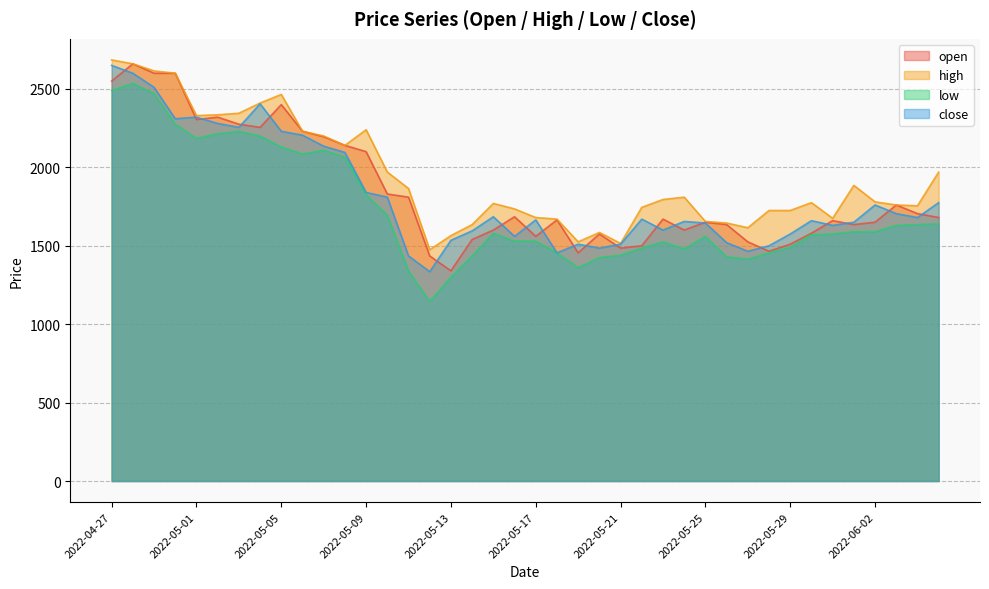

Reading left to right, transcribe all the data shown in this chart.

close: 2022-04-27=2650	2022-04-28=2600	2022-04-29=2510	2022-04-30=2310	2022-05-01=2320	2022-05-02=2280	2022-05-03=2255	2022-05-04=2405	2022-05-05=2230	2022-05-06=2205	2022-05-07=2135	2022-05-08=2095	2022-05-09=1840	2022-05-10=1810	2022-05-11=1435	2022-05-12=1335	2022-05-13=1535	2022-05-14=1595	2022-05-15=1685	2022-05-16=1560	2022-05-17=1665	2022-05-18=1455	2022-05-19=1510	2022-05-20=1485	2022-05-21=1510	2022-05-22=1670	2022-05-23=1600	2022-05-24=1655	2022-05-25=1645	2022-05-26=1520	2022-05-27=1465	2022-05-28=1500	2022-05-29=1575	2022-05-30=1660	2022-05-31=1630	2022-06-01=1650	2022-06-02=1760	2022-06-03=1705	2022-06-04=1680	2022-06-05=1775
open: 2022-04-27=2550	2022-04-28=2660	2022-04-29=2600	2022-04-30=2600	2022-05-01=2305	2022-05-02=2320	2022-05-03=2275	2022-05-04=2255	2022-05-05=2400	2022-05-06=2230	2022-05-07=2195	2022-05-08=2140	2022-05-09=2100	2022-05-10=1830	2022-05-11=1810	2022-05-12=1435	2022-05-13=1340	2022-05-14=1540	2022-05-15=1600	2022-05-16=1685	2022-05-17=1560	2022-05-18=1665	2022-05-19=1455	2022-05-20=1575	2022-05-21=1485	2022-05-22=1500	2022-05-23=1670	2022-05-24=1600	2022-05-25=1650	2022-05-26=1635	2022-05-27=1525	2022-05-28=1465	2022-05-29=1510	2022-05-30=1580	2022-05-31=1660	2022-06-01=1635	2022-06-02=1650	2022-06-03=1760	2022-06-04=1705	2022-06-05=1680
high: 2022-04-27=2685	2022-04-28=2660	2022-04-29=2615	2022-04-30=2600	2022-05-01=2330	2022-05-02=2335	2022-05-03=2345	2022-05-04=2410	2022-05-05=2465	2022-05-06=2230	2022-05-07=2200	2022-05-08=2140	2022-05-09=2240	2022-05-10=1970	2022-05-11=1865	2022-05-12=1475	2022-05-13=1565	2022-05-14=1635	2022-05-15=1770	2022-05-16=1735	2022-05-17=1680	2022-05-18=1670	2022-05-19=1525	2022-05-20=1585	2022-05-21=1515	2022-05-22=1745	2022-05-23=1795	2022-05-24=1810	2022-05-25=1655	2022-05-26=1645	2022-05-27=1615	2022-05-28=1725	2022-05-29=1725	2022-05-30=1775	2022-05-31=1675	2022-06-01=1885	2022-06-02=1780	2022-06-03=1760	2022-06-04=1755	2022-06-05=1970
low: 2022-04-27=2490	2022-04-28=2535	2022-04-29=2470	2022-04-30=2275	2022-05-01=2185	2022-05-02=2215	2022-05-03=2230	2022-05-04=2200	2022-05-05=2130	2022-05-06=2085	2022-05-07=2110	2022-05-08=2065	2022-05-09=1825	2022-05-10=1695	2022-05-11=1340	2022-05-12=1145	2022-05-13=1300	2022-05-14=1435	2022-05-15=1580	2022-05-16=1530	2022-05-17=1530	2022-05-18=1455	2022-05-19=1360	2022-05-20=1425	2022-05-21=1440	2022-05-22=1485	2022-05-23=1525	2022-05-24=1480	2022-05-25=1560	2022-05-26=1430	2022-05-27=1415	2022-05-28=1455	2022-05-29=1490	2022-05-30=1570	2022-05-31=1575	2022-06-01=1590	2022-06-02=1590	2022-06-03=1630	2022-06-04=1635	2022-06-05=1640